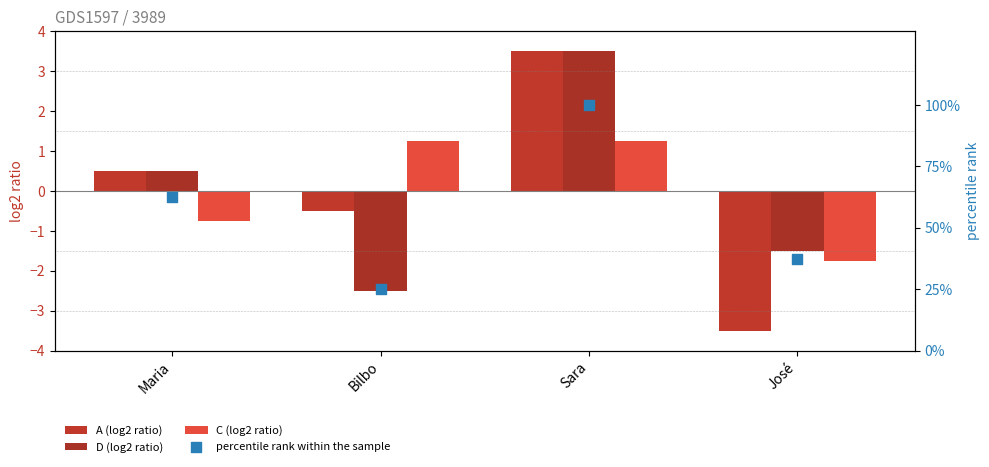

What is the total value across all series at Sara?

108.2